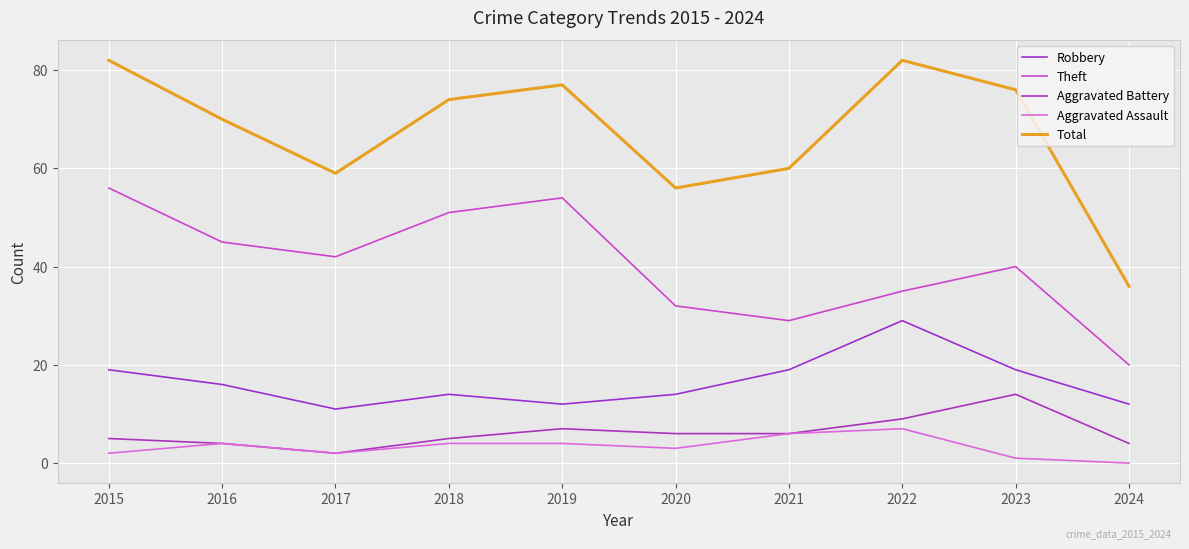

Rank the series at 2015 from lowest to highest value.

Aggravated Assault, Aggravated Battery, Robbery, Theft, Total